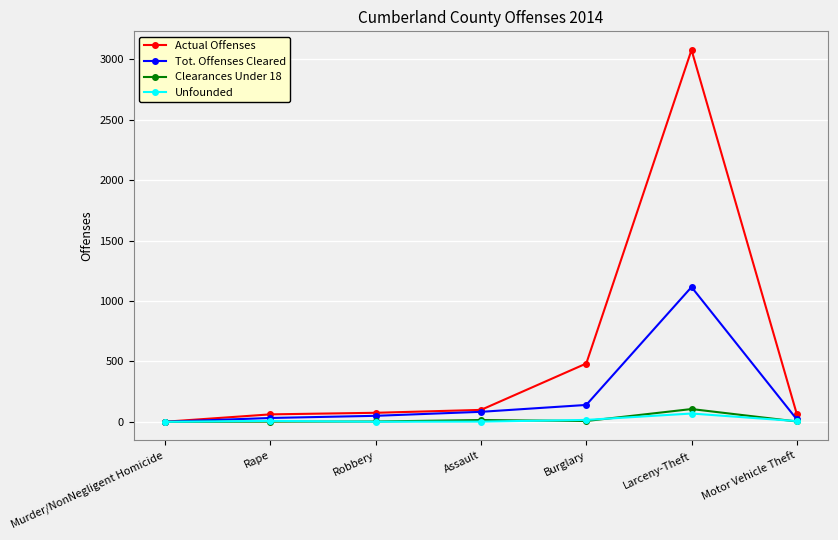

Which series has the widest spread of values?

Actual Offenses